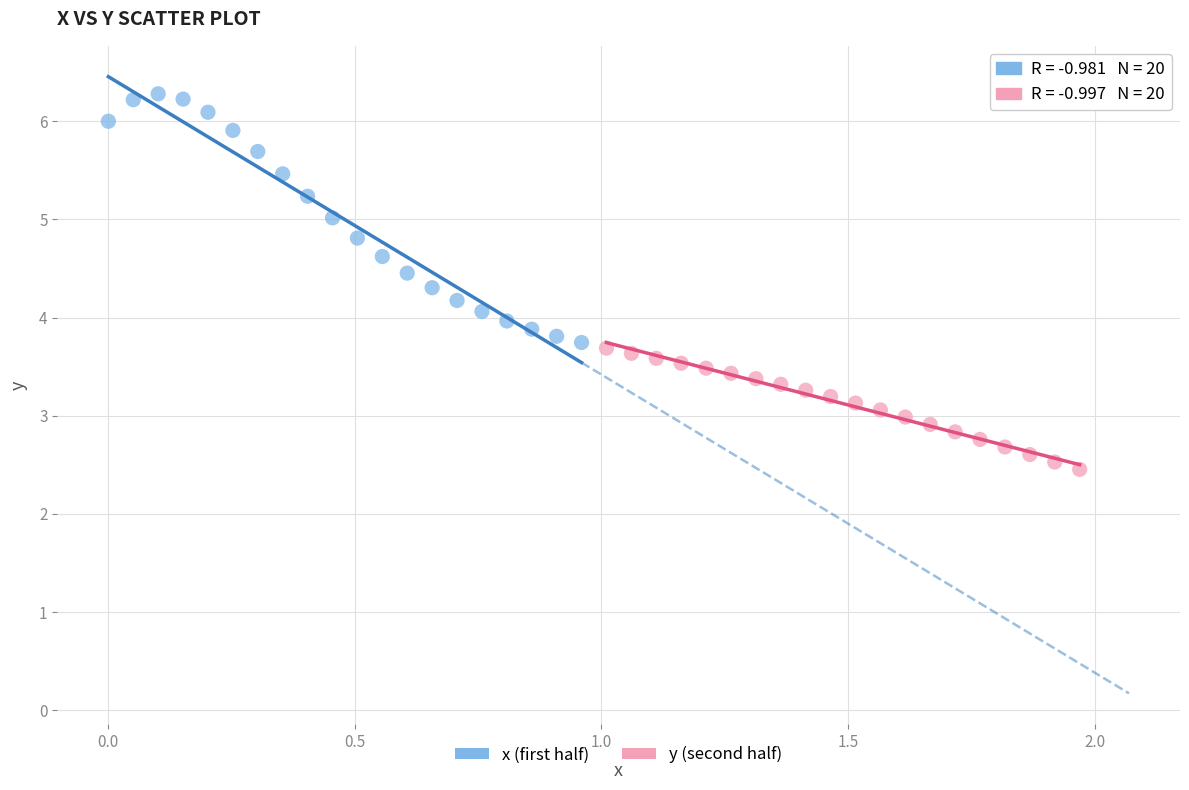

Which series reaches the minimum Y coordinate?

y (second half)